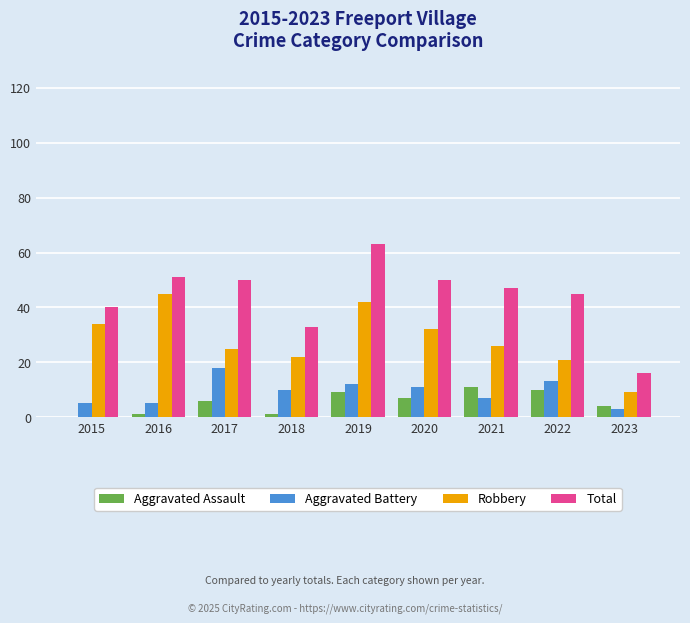

What is the sum of the Robbery values at 2019 and 2022?

63